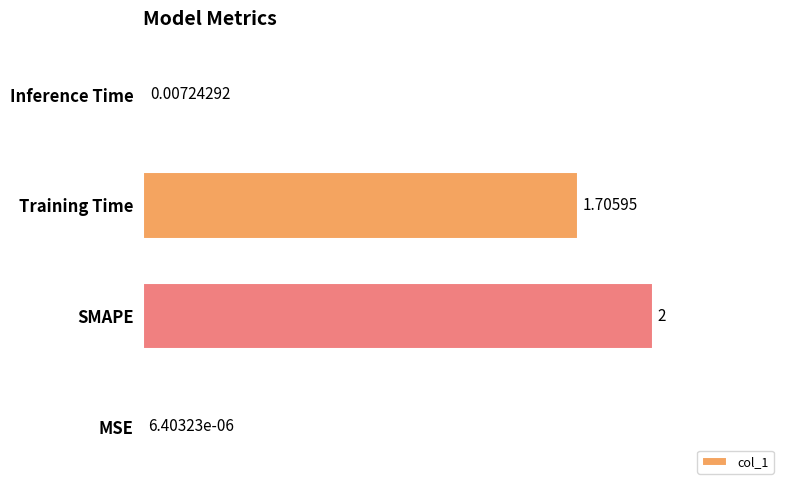

How many distinct data groups are displayed?

1